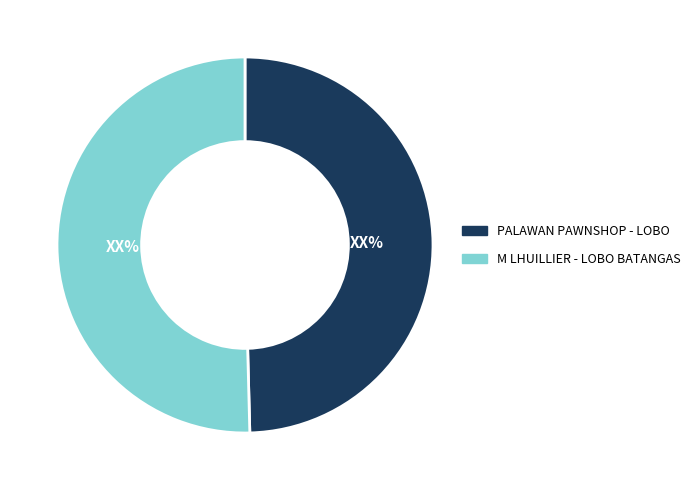

Rank the categories by value from highest to lowest.

M LHUILLIER - LOBO BATANGAS, PALAWAN PAWNSHOP - LOBO